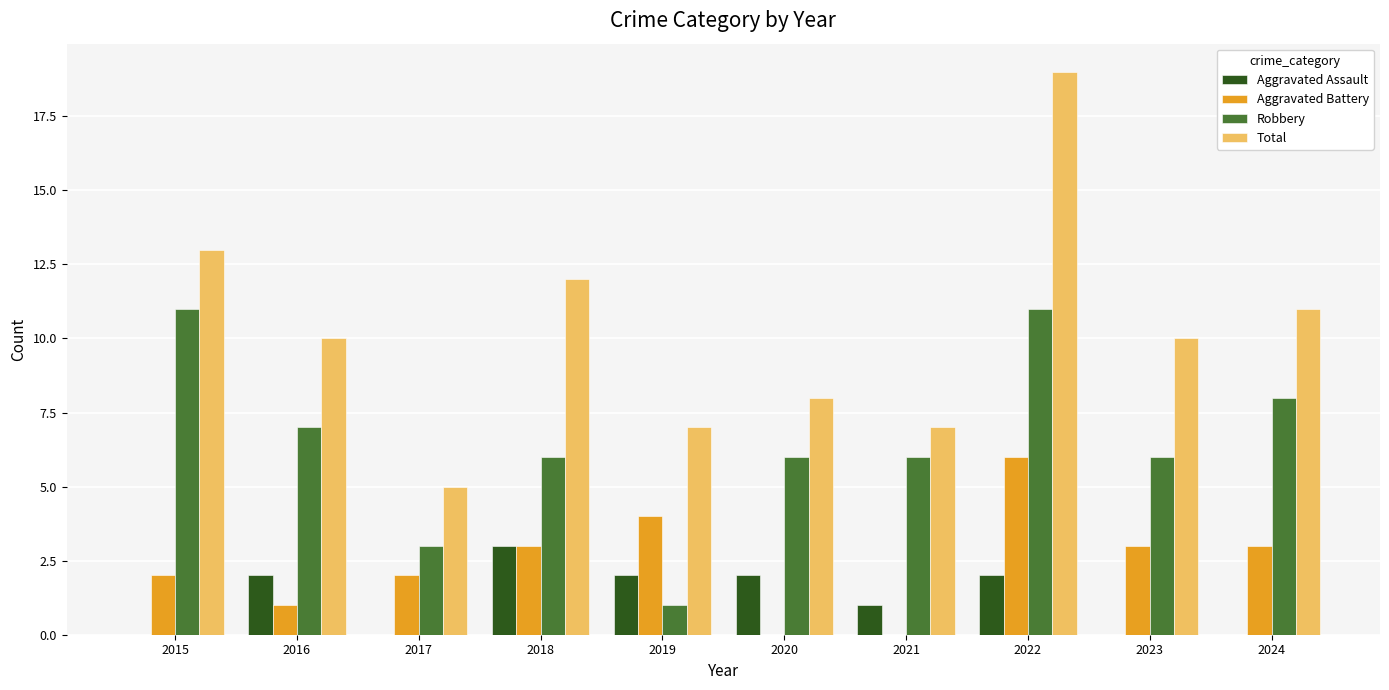

Reading left to right, extract all data points from this chart.

Aggravated Assault: 0	2	0	3	2	2	1	2	0	0
Aggravated Battery: 2	1	2	3	4	0	0	6	3	3
Robbery: 11	7	3	6	1	6	6	11	6	8
Total: 13	10	5	12	7	8	7	19	10	11